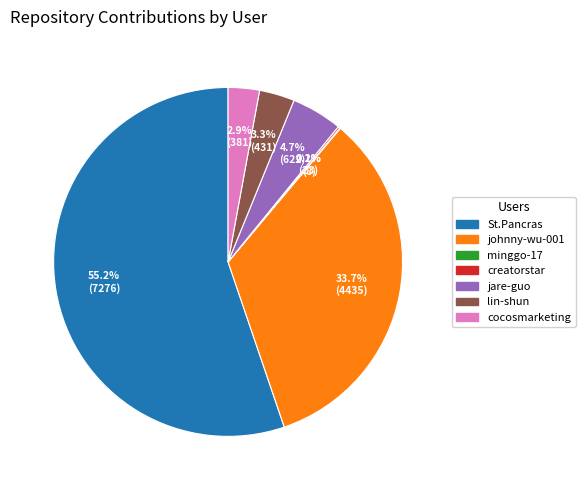

To the nearest percent, what percentage of the pie is johnny-wu-001?

34%